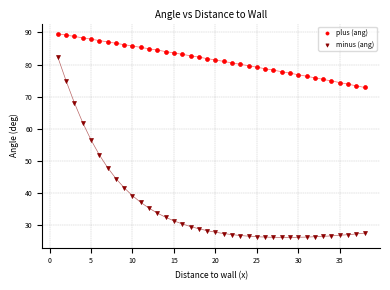

Which series contains the lowest Y value?

minus (ang)